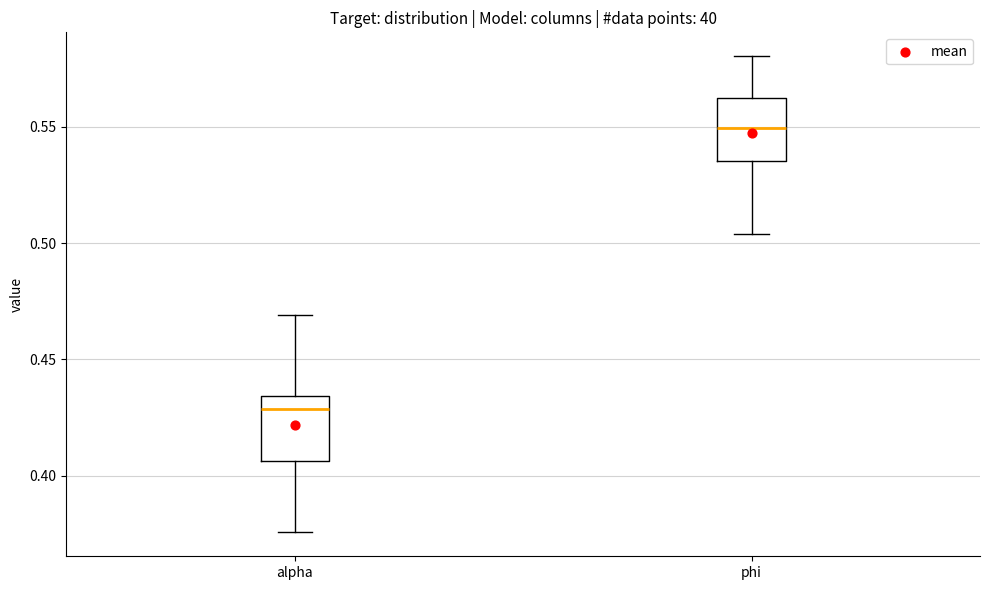

Reading left to right, transcribe this box plot: for each box, give where its median line is, the range the box spans, and where its two whiskers end, as read against the y-axis. The values are not printed on the chart, so give them approximately, as read against the axis.

alpha: median 0.430, box 0.405 to 0.435, whiskers 0.375 to 0.470
phi: median 0.550, box 0.535 to 0.560, whiskers 0.505 to 0.580